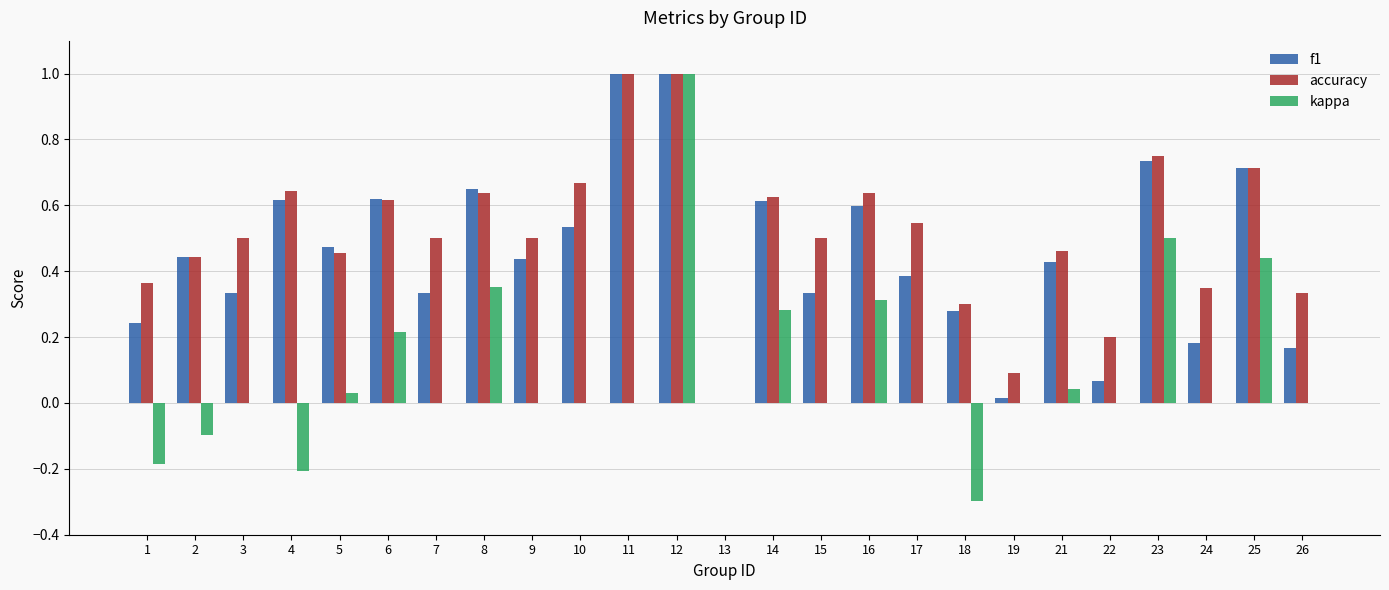

Is it true that f1 equals 0.2 at 1?

True